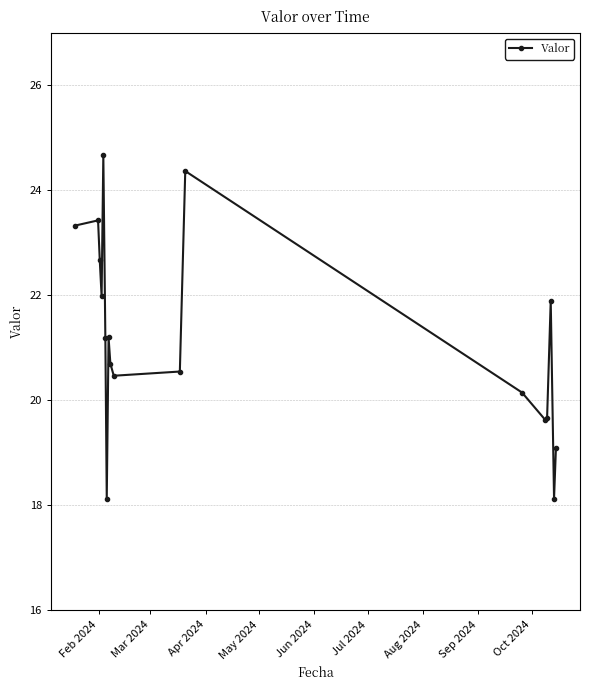

How many interior local valleys (lower than both neighbors) does the data have?

5